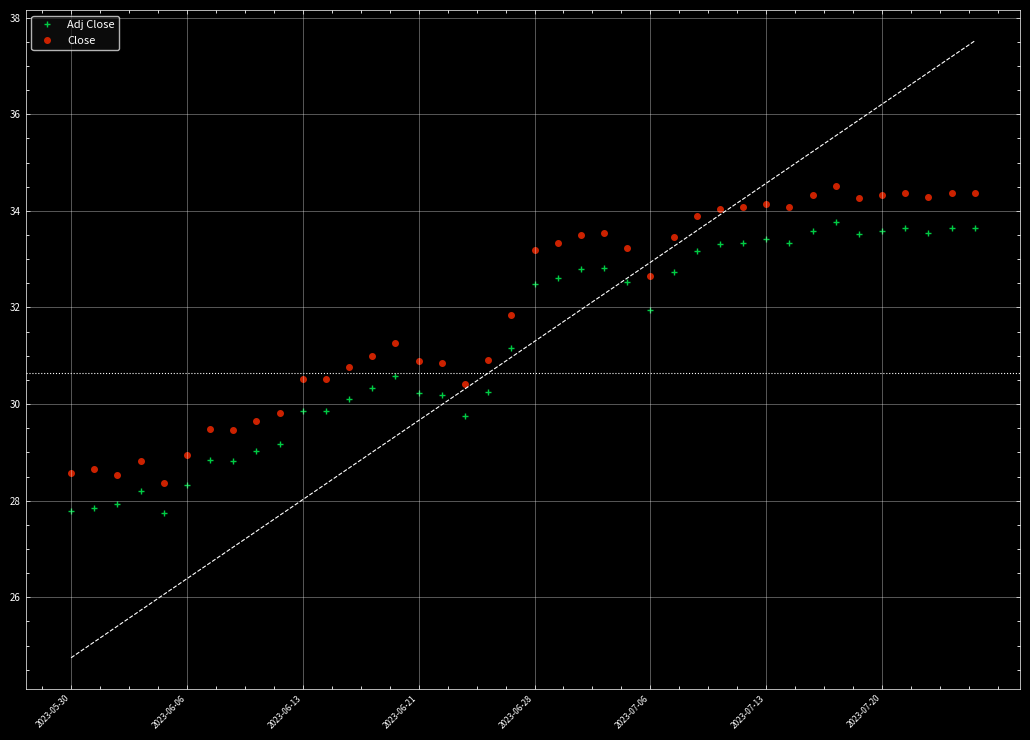

What is the difference between the highest and lowest values at 2023-05-30?

0.8